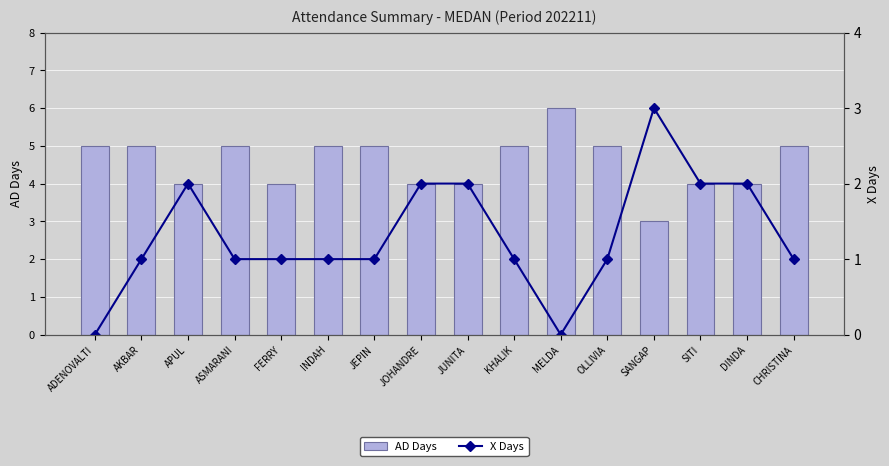

Rank the series at APUL from highest to lowest value.

AD Days, X Days